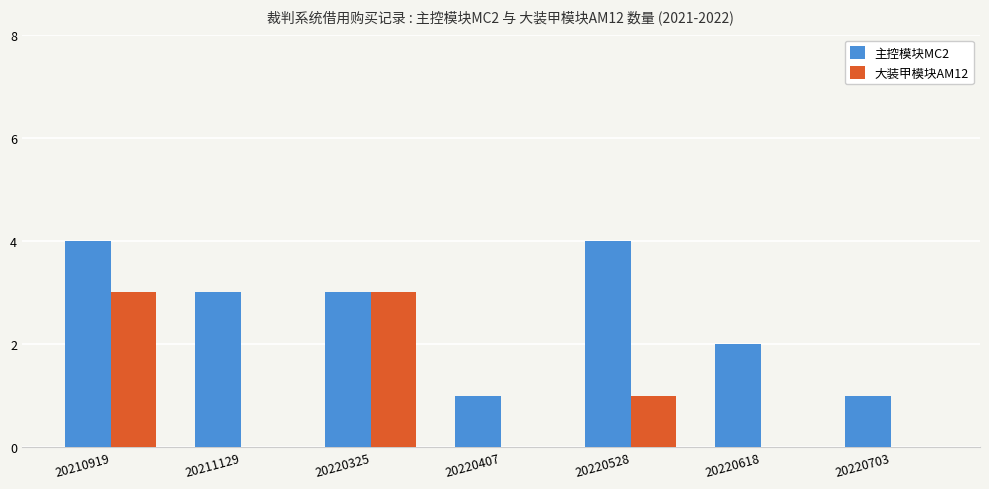

What is the total value across all series at 20210919?

7